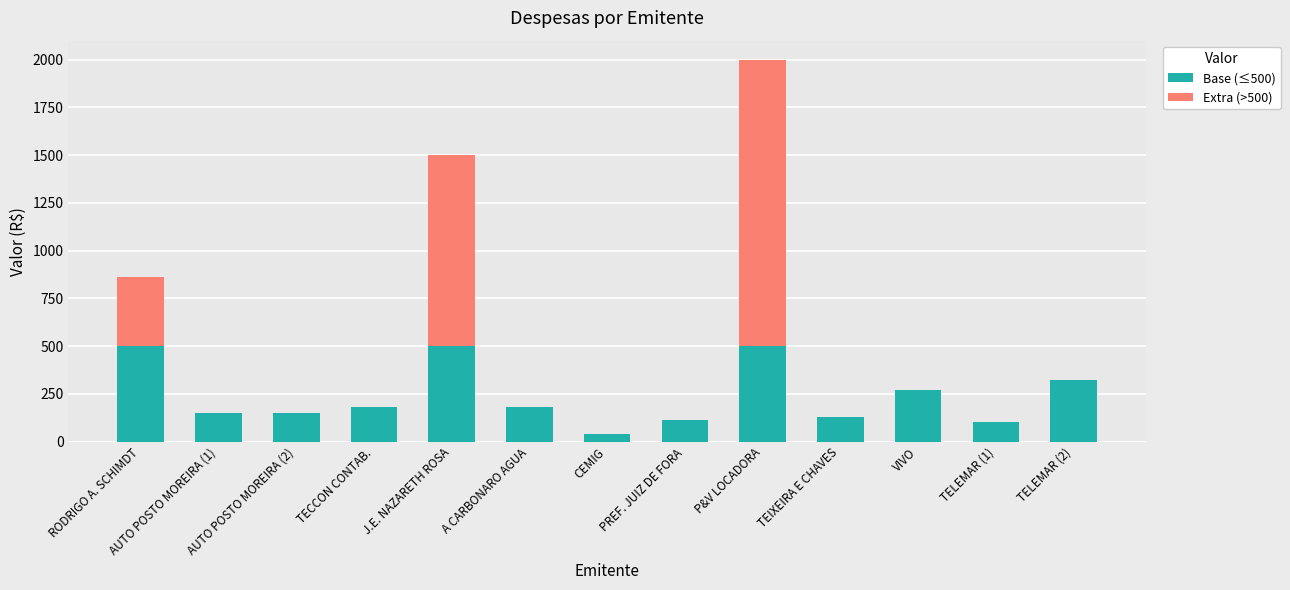

At which category is the sum across all series the highest?

P&V LOCADORA